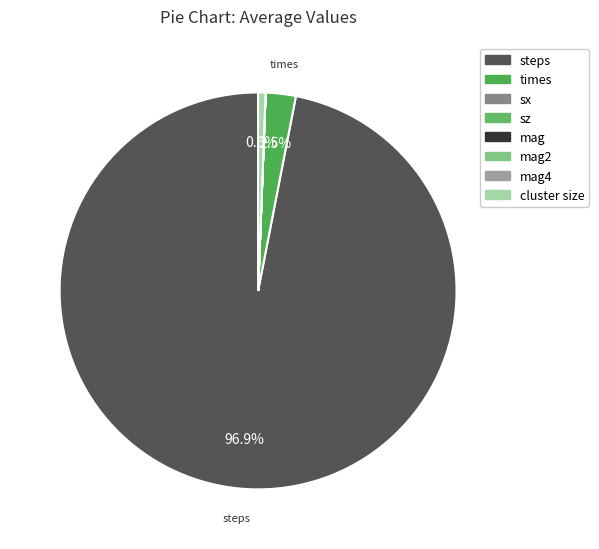

Does any single category account for the majority?

Yes